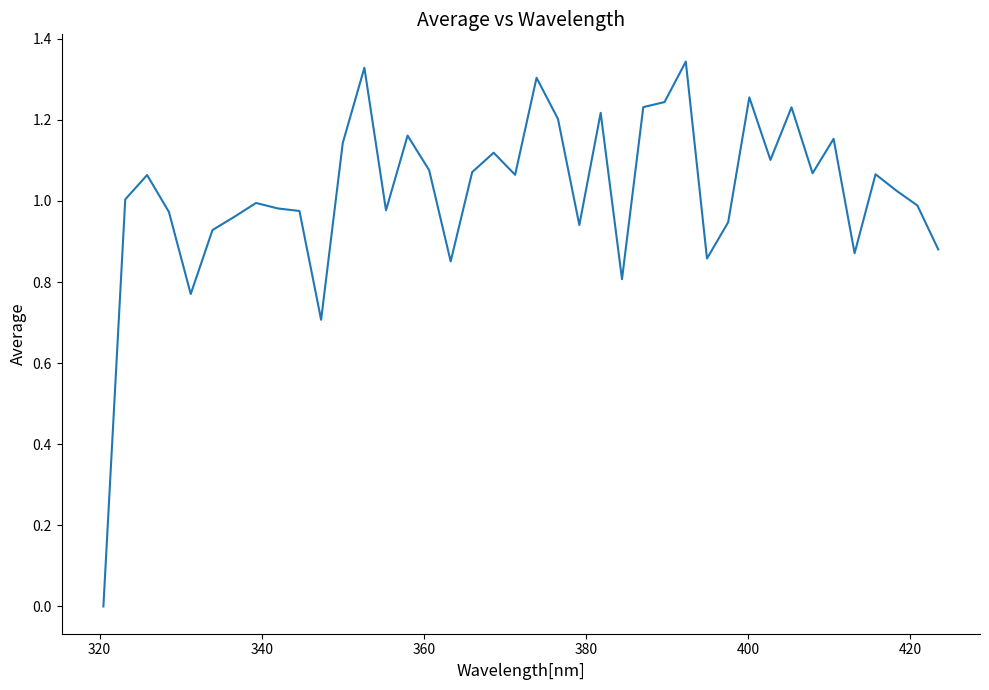

Is this an area chart (filled region under the line)?

No